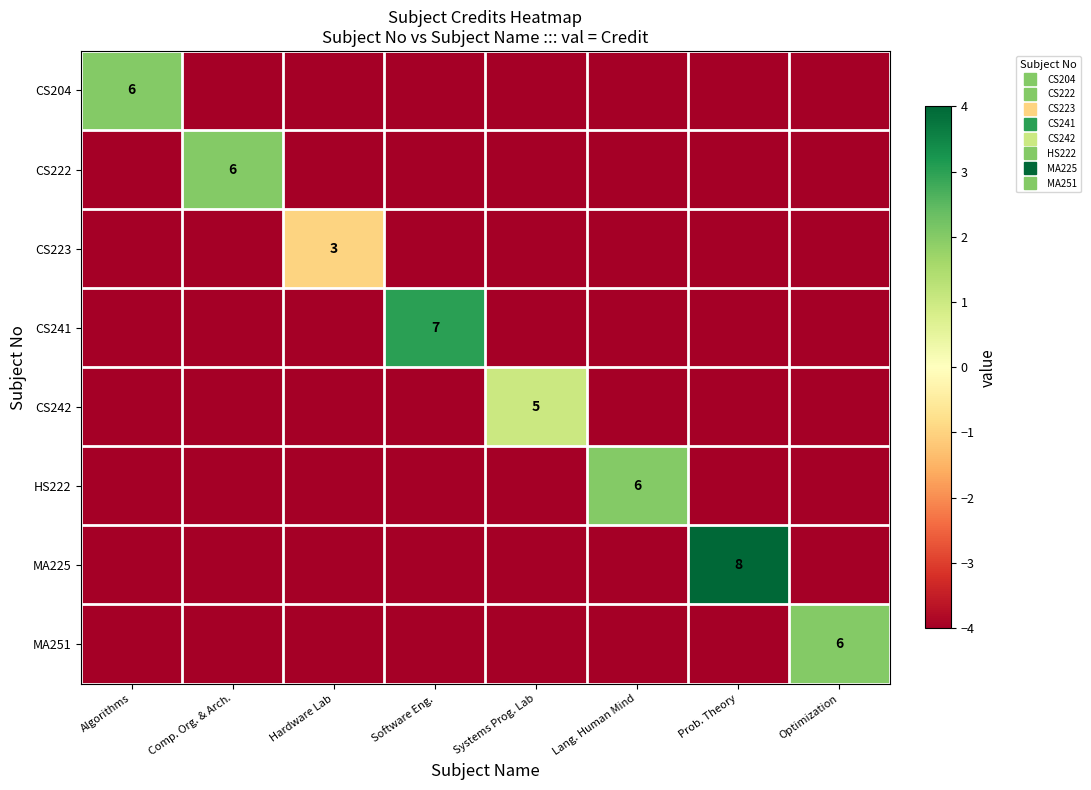

Between Algorithms and Comp. Org. & Arch., which series saw the biggest shift?

CS204